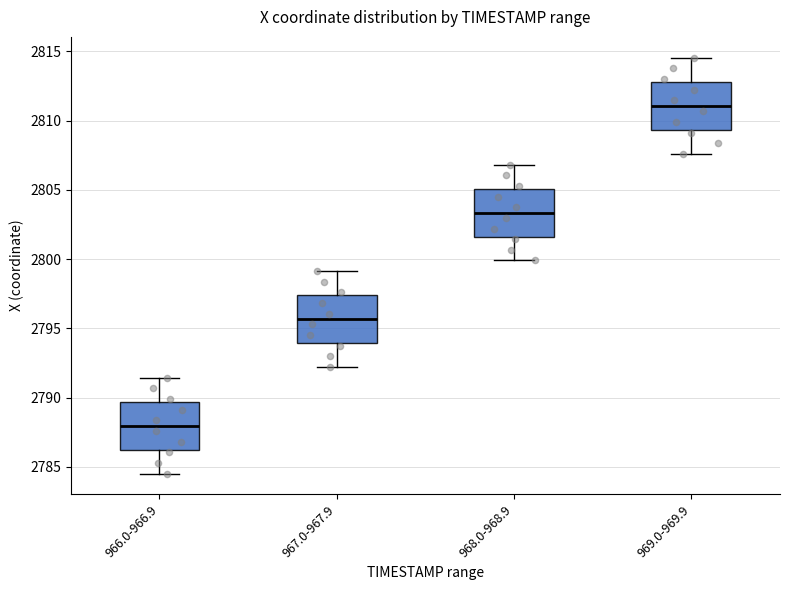

Reading left to right, read every box against the y-axis: the position of its median line, the range the box covers, and the ends of its whiskers. The values are not printed on the chart, so give them approximately, as read against the axis.

966.0-966.9: median 2788.0, box 2786.0 to 2789.5, whiskers 2784.5 to 2791.5
967.0-967.9: median 2795.5, box 2794.0 to 2797.5, whiskers 2792.0 to 2799.0
968.0-968.9: median 2803.5, box 2801.5 to 2805.0, whiskers 2800.0 to 2807.0
969.0-969.9: median 2811.0, box 2809.5 to 2813.0, whiskers 2807.5 to 2814.5